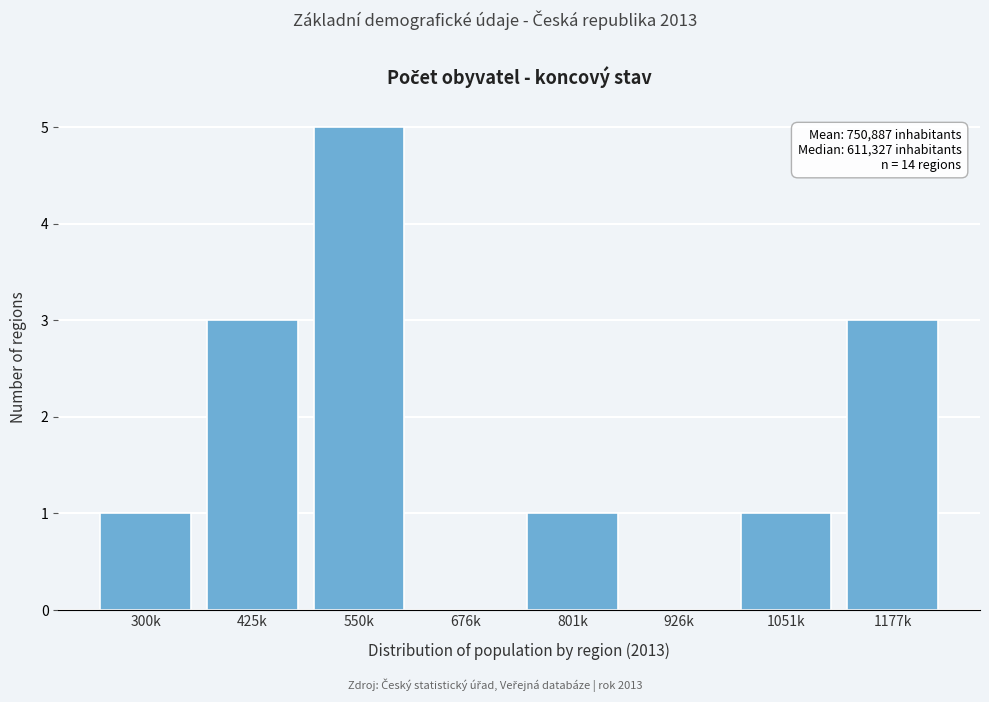

Reading left to right, extract all data points from this chart.

300k=1	425k=3	550k=5	676k=0	801k=1	926k=0	1051k=1	1177k=3